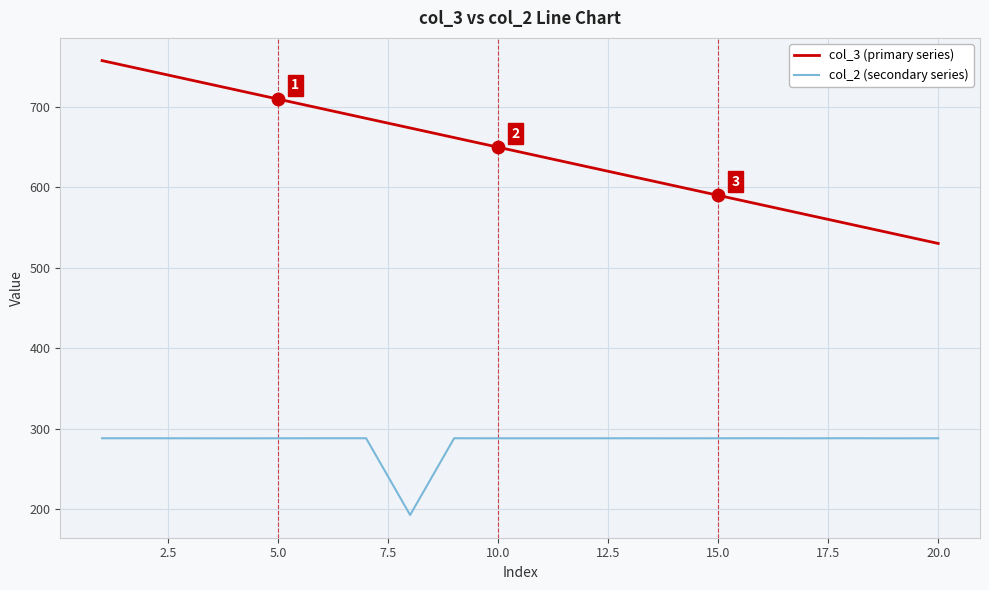

Which series has the largest total across all categories?

col_3 (primary series)